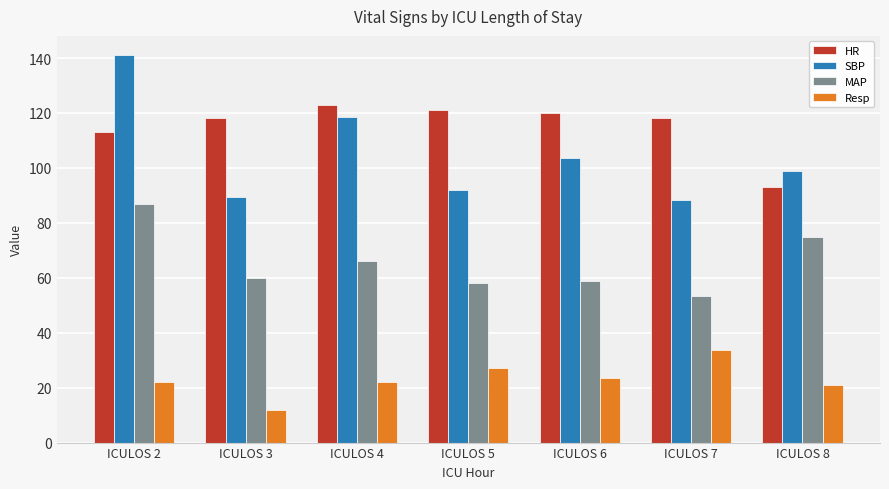

Which label corresponds to the smallest value in the chart?

ICULOS 3